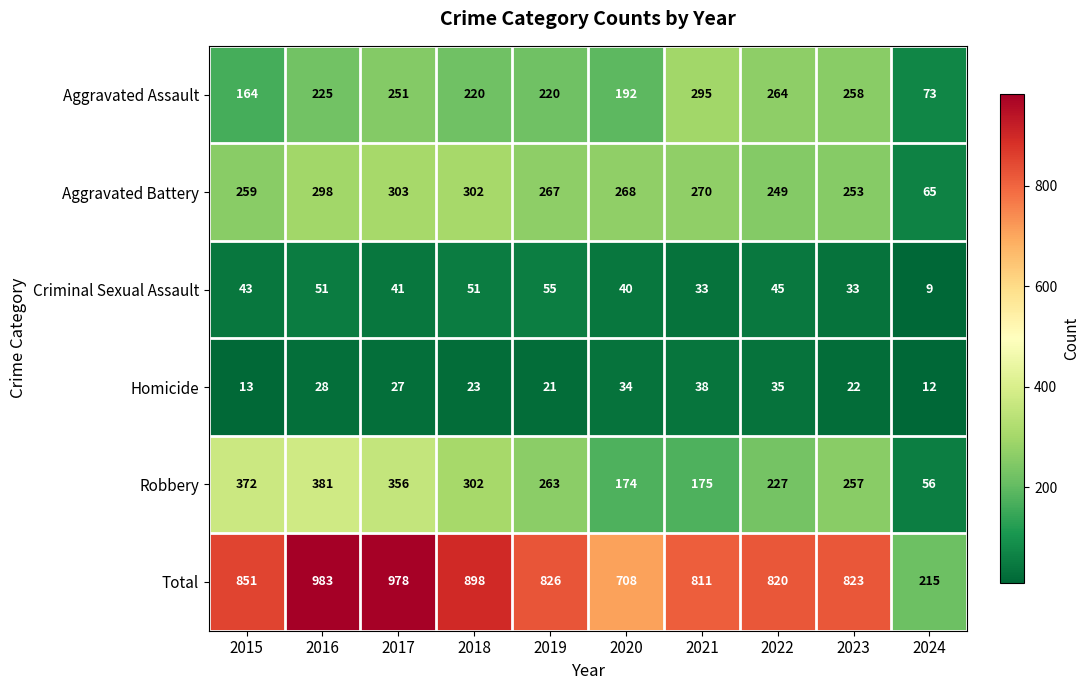

The Criminal Sexual Assault series shows 18 at 2023. True or false?

False